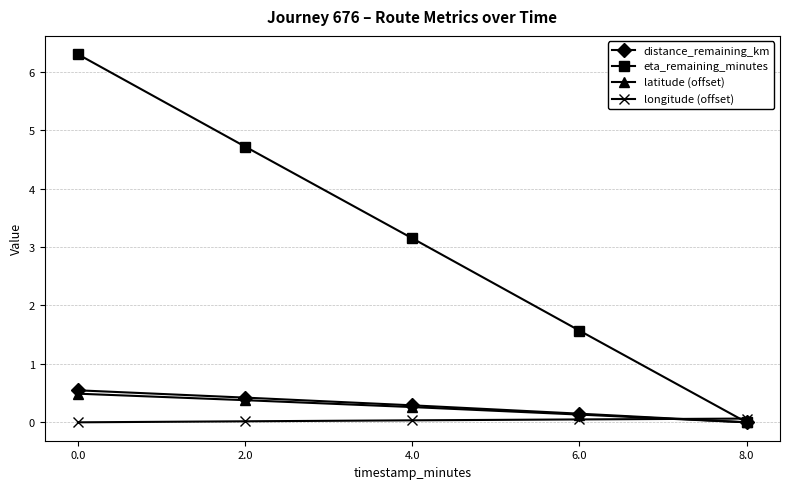

What are all the series names shown in the legend?

distance_remaining_km, eta_remaining_minutes, latitude (offset), longitude (offset)